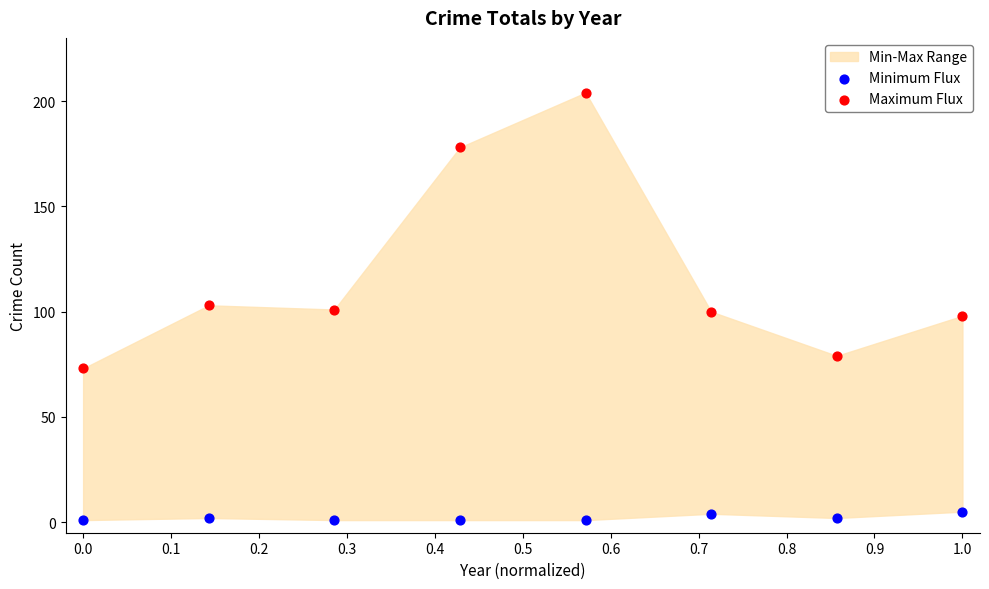

Which series reaches the maximum Y coordinate?

Maximum Flux